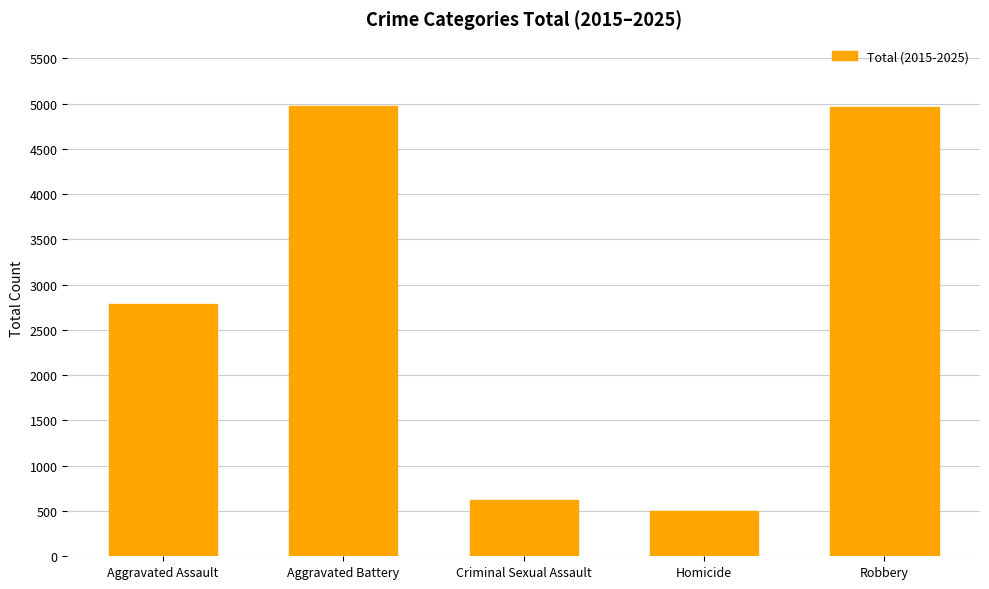

What value does the data have at Criminal Sexual Assault, to the nearest 10?

620